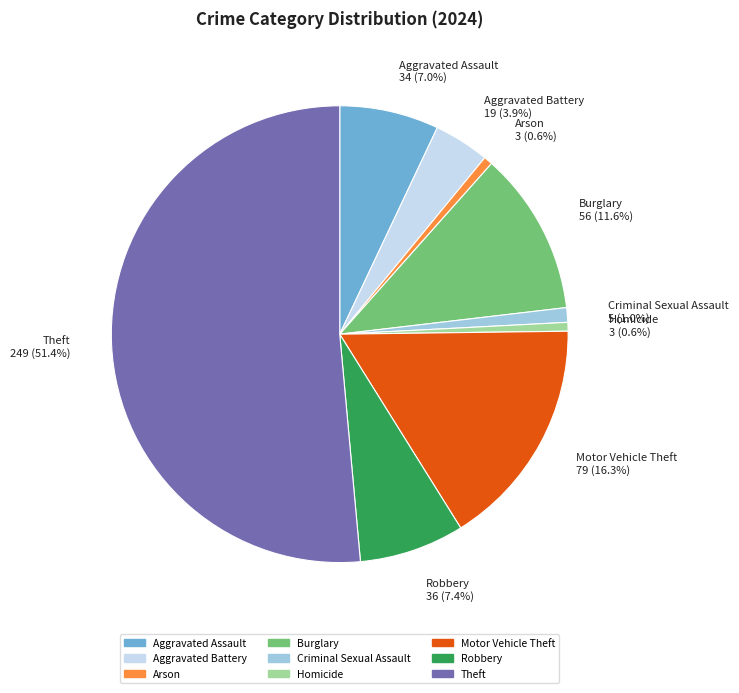

Does Homicide represent more than half of the total?

No